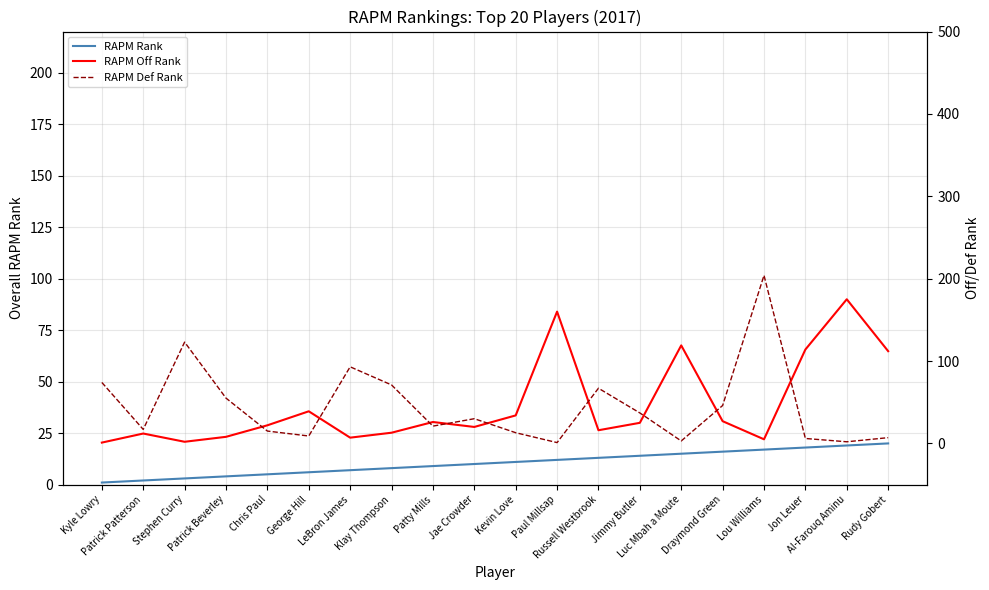

What is the total value across all series at Kyle Lowry?

76